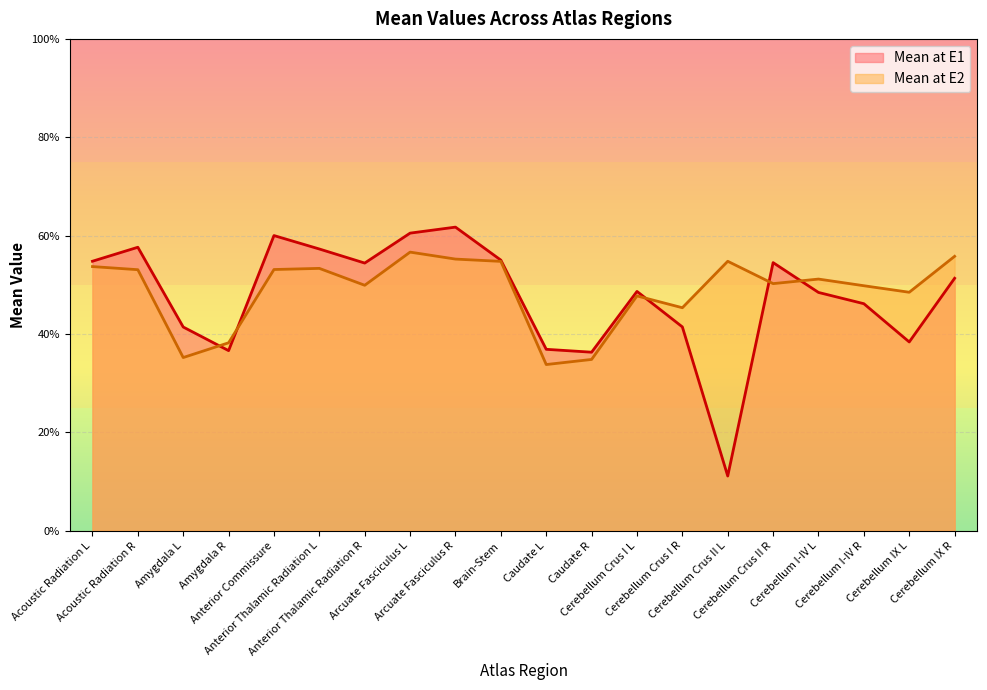

Where is Mean at E1 nearest to the value 0?

Cerebellum Crus II L